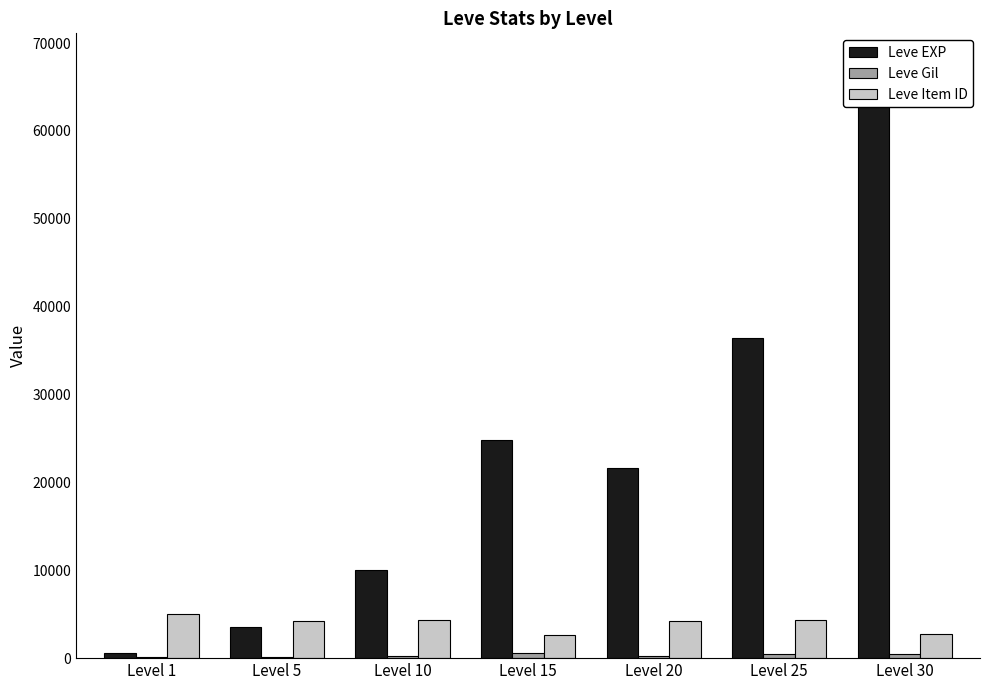

How many values in the Leve Item ID series exceed 4209?

3